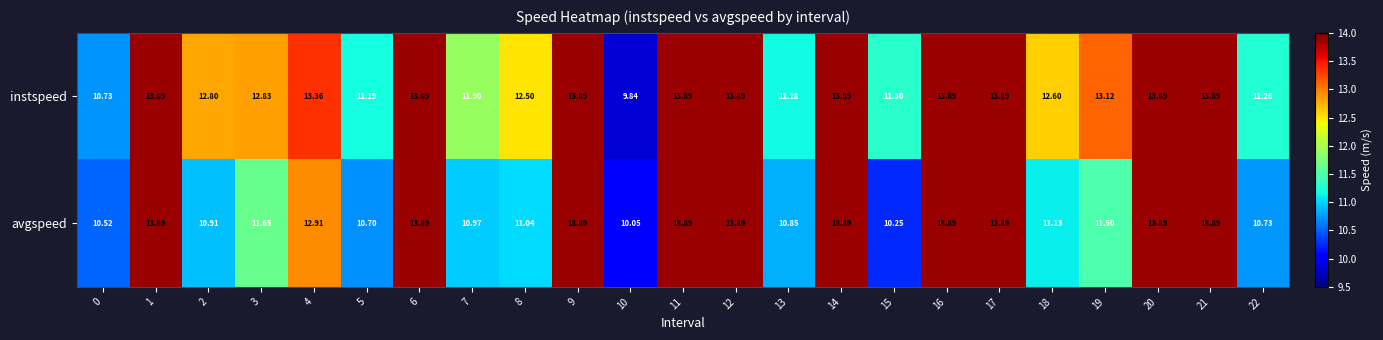

Which series has the largest total across all categories?

instspeed